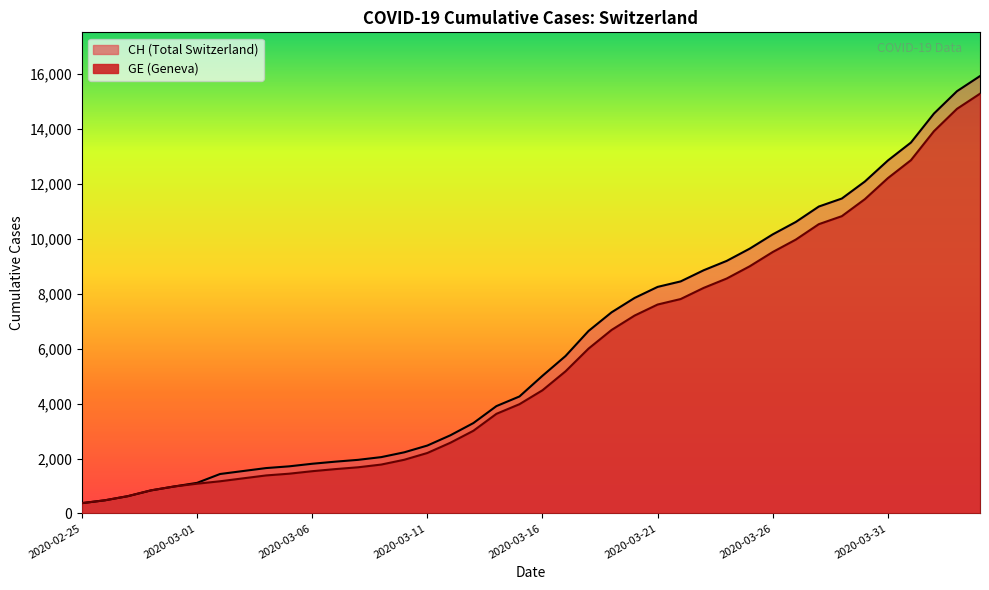

At which category is the sum across all series the highest?

2020-04-04